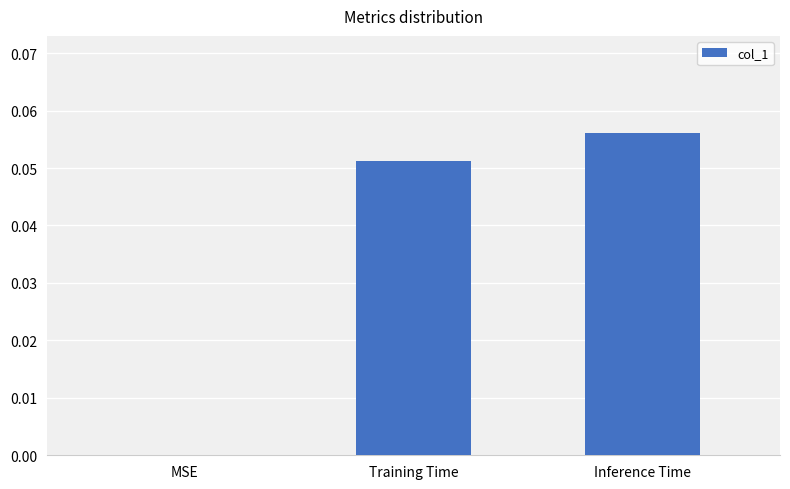

Which category has the highest value across all series?

Inference Time